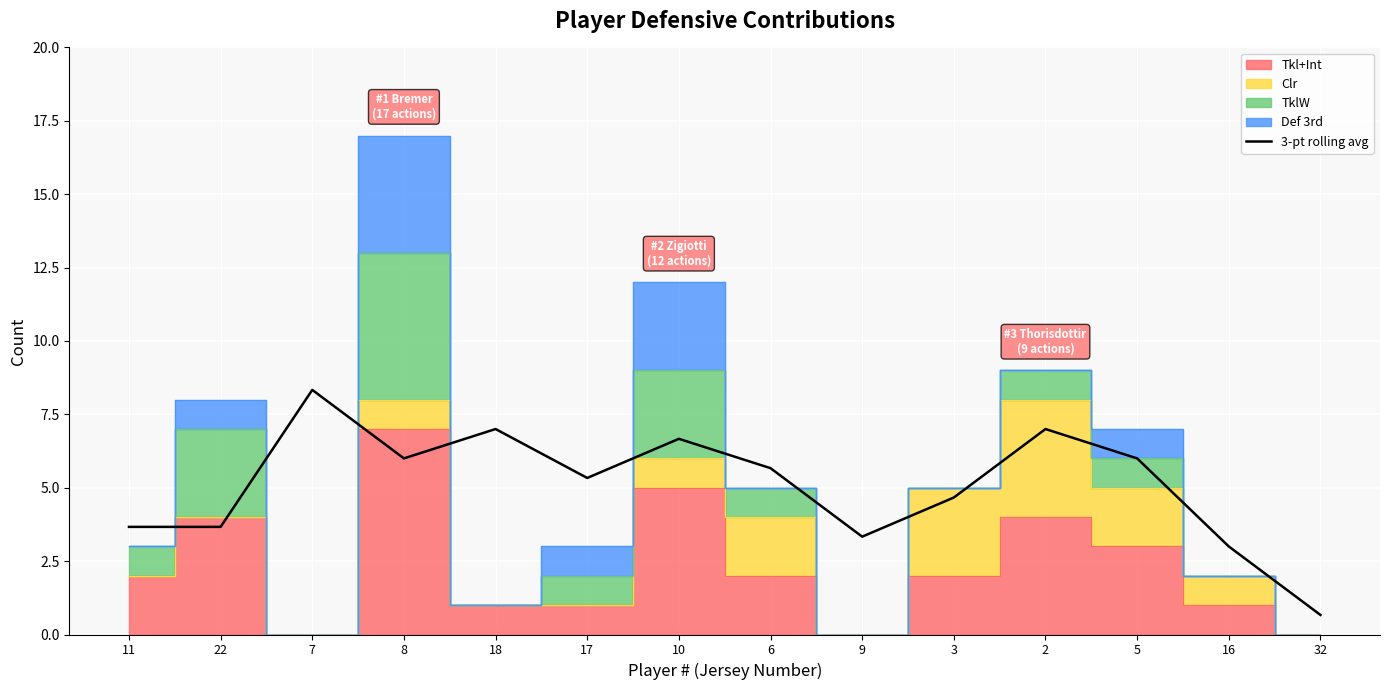

Rank the categories by value from lowest to highest.

32, 16, 9, 11, 22, 3, 17, 6, 8, 5, 10, 18, 2, 7